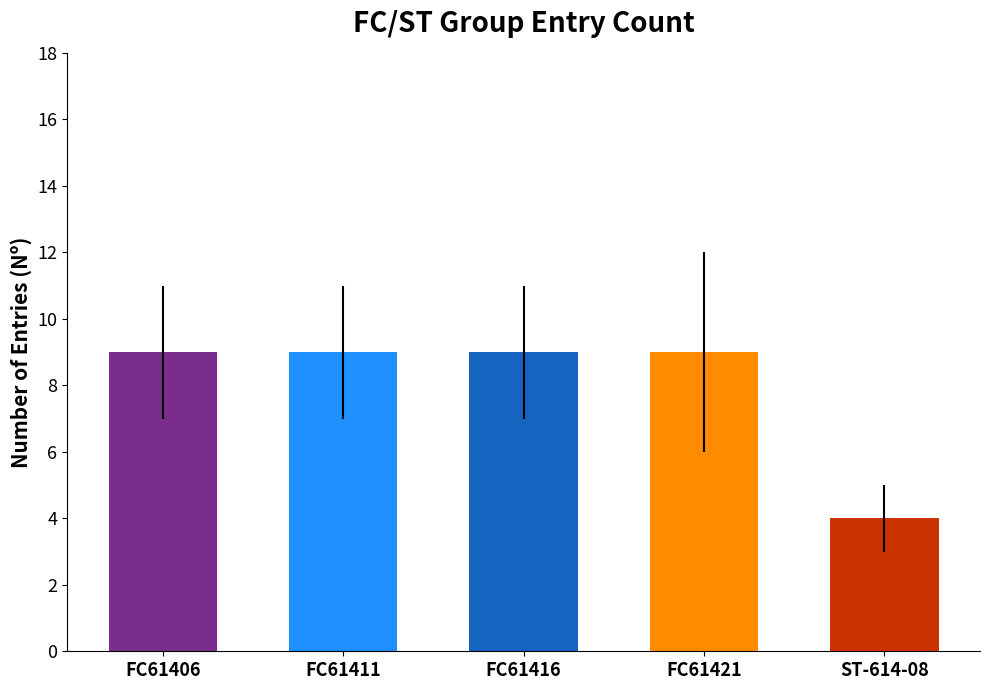

Count the values in the range 9 to 10.

4